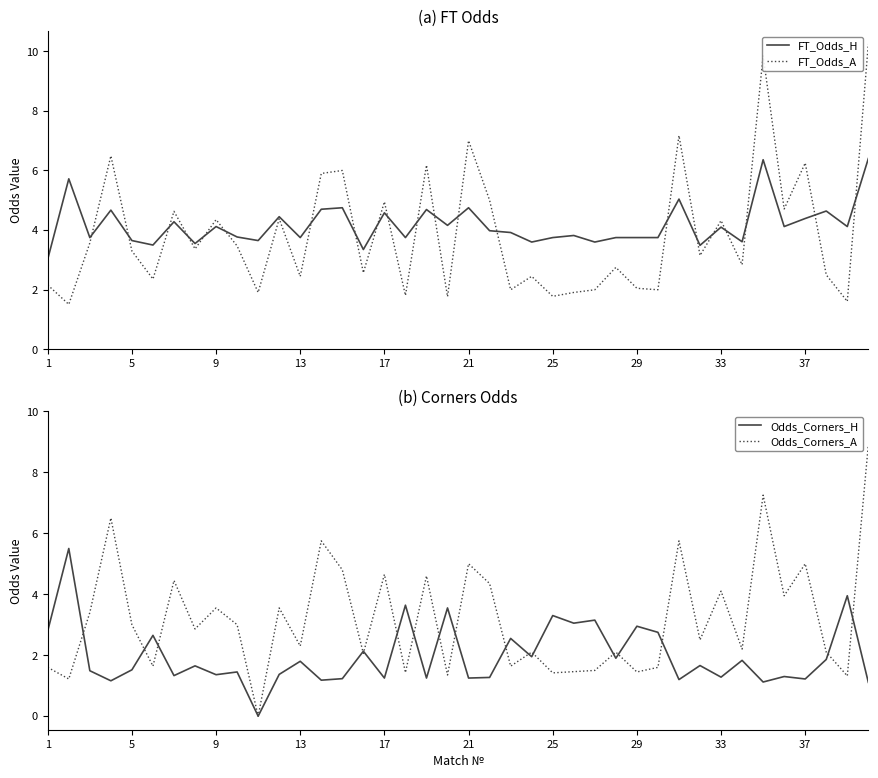

The FT_Odds_A series shows 1.4 at 33. True or false?

False